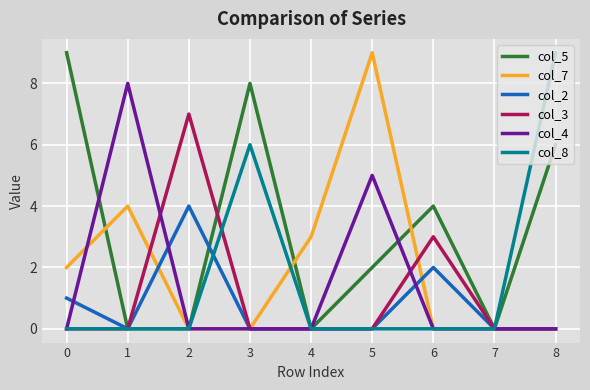

Reading left to right, list all the values displayed in this chart.

col_5: 9	0	0	8	0	2	4	0	6
col_7: 2	4	0	0	3	9	0	0	0
col_2: 1	0	4	0	0	0	2	0	0
col_3: 0	0	7	0	0	0	3	0	0
col_4: 0	8	0	0	0	5	0	0	0
col_8: 0	0	0	6	0	0	0	0	9